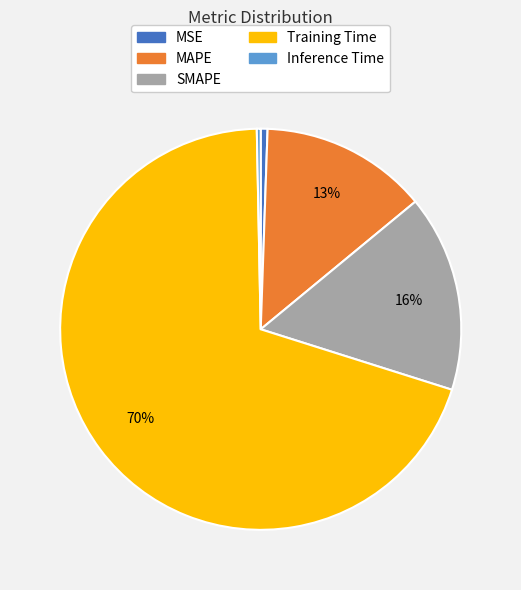

Is it true that MSE is 11% of the pie?

False